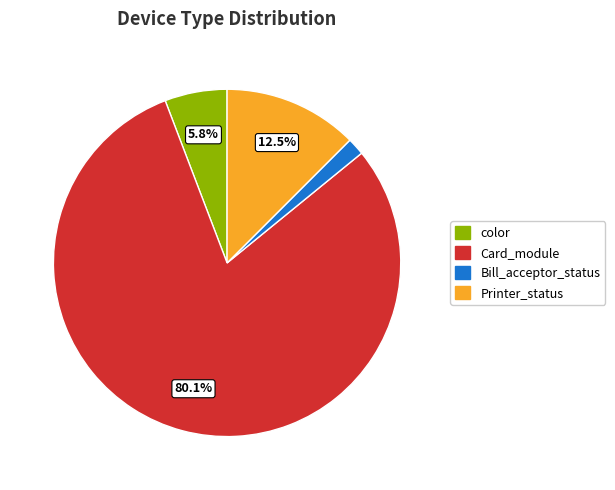

Is it true that Card_module is 13% of the pie?

False